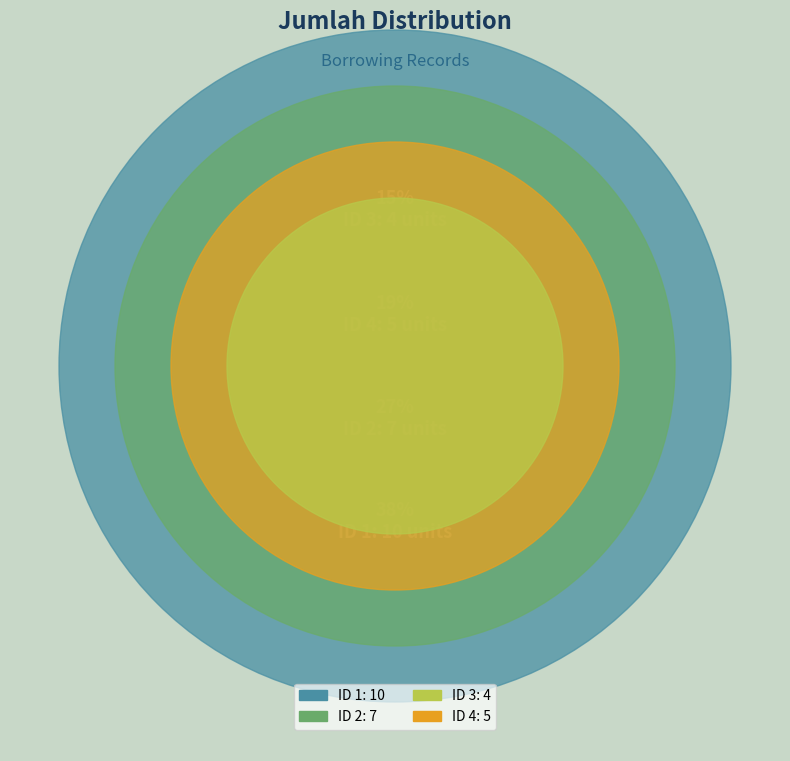

What is the change in value from 3 to 4?

+1